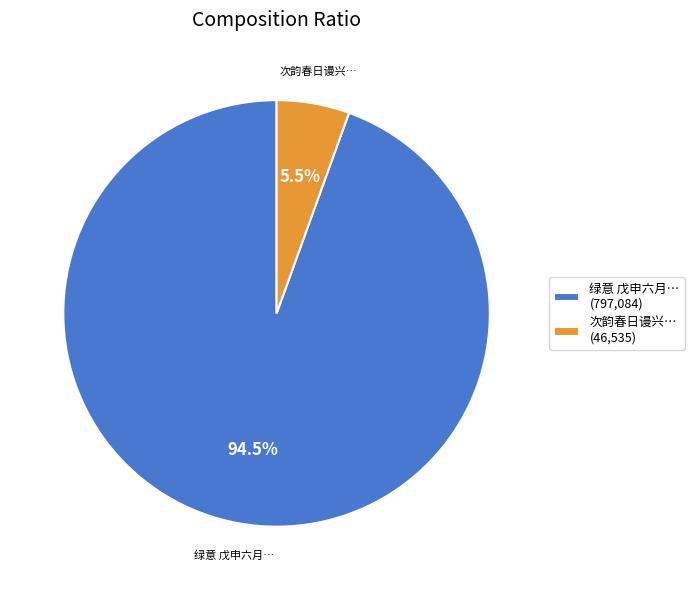

Rank the categories by value from lowest to highest.

次韵春日谩兴… (46,535), 绿意 戊申六月… (797,084)